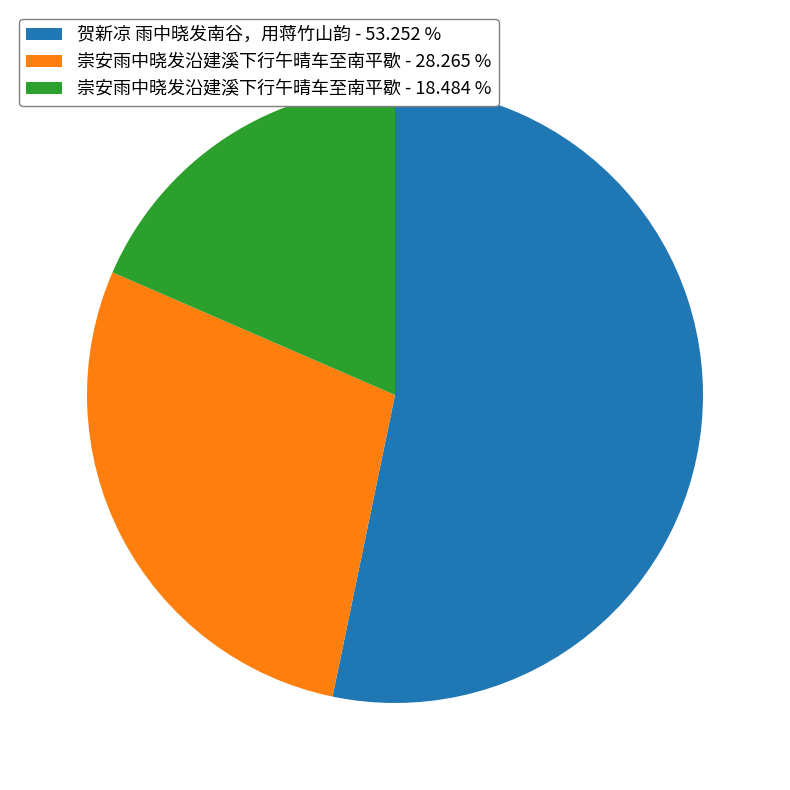

How many slices are in this pie chart?

3